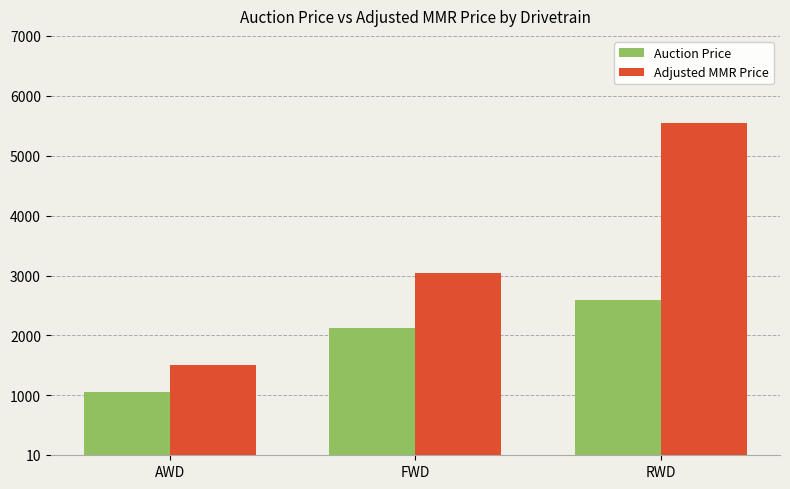

What is the difference between the Auction Price values at RWD and FWD?

473